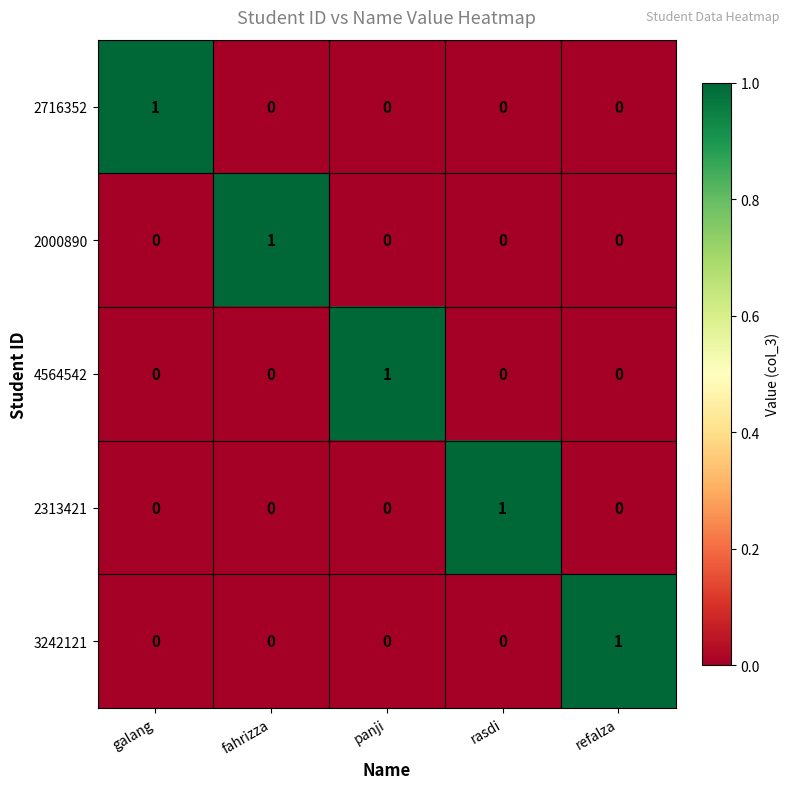

At how many categories does at least one series exceed 0?

5